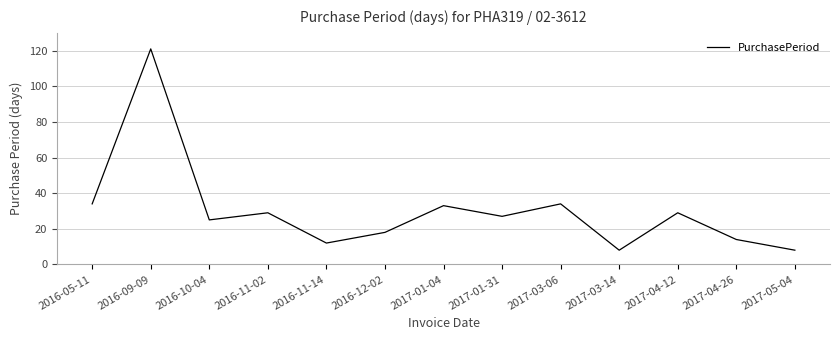

Reading left to right, extract all data points from this chart.

2016-05-11=34	2016-09-09=121	2016-10-04=25	2016-11-02=29	2016-11-14=12	2016-12-02=18	2017-01-04=33	2017-01-31=27	2017-03-06=34	2017-03-14=8	2017-04-12=29	2017-04-26=14	2017-05-04=8